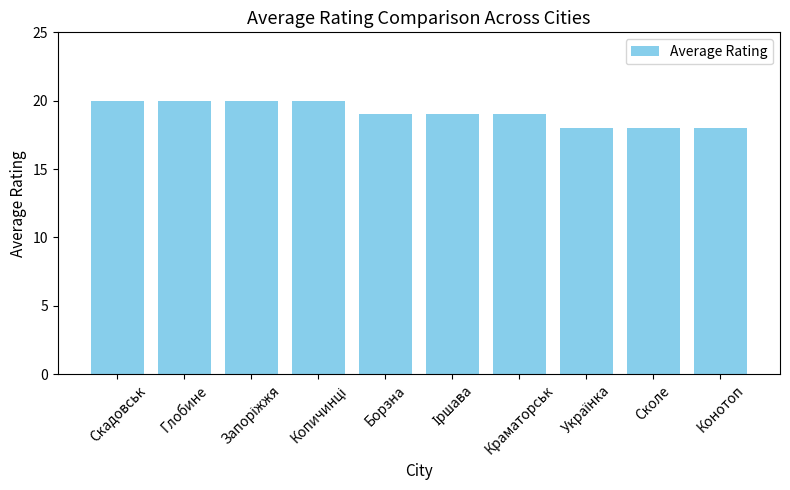

Approximately how many times larger is the value at Скадовськ compared to Сколе?

1.1